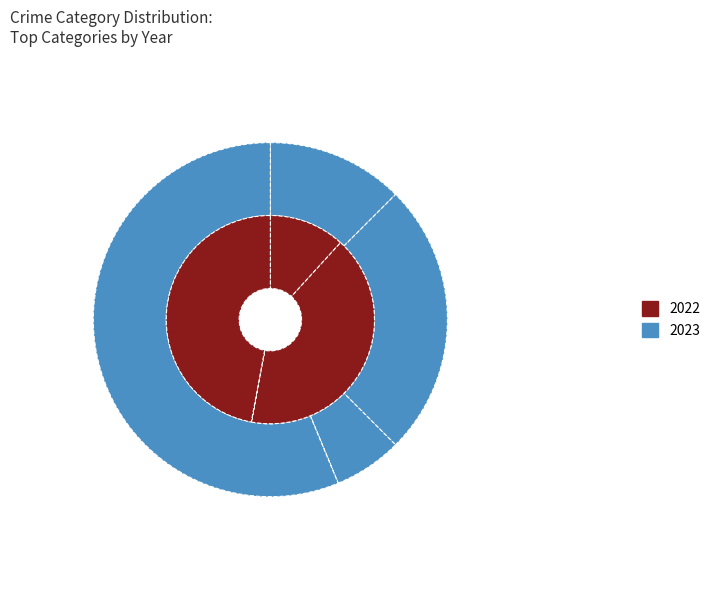

Rank the series at Criminal Sexual Assault from highest to lowest value.

2023, 2022